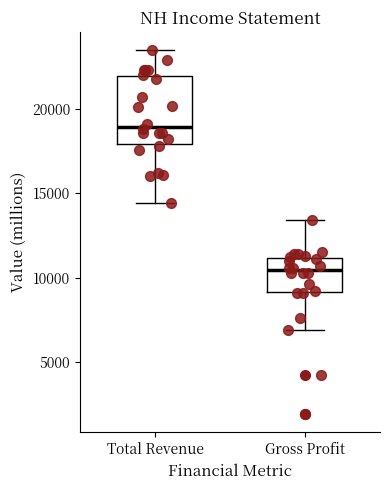

Which box has the highest median line?

Total Revenue